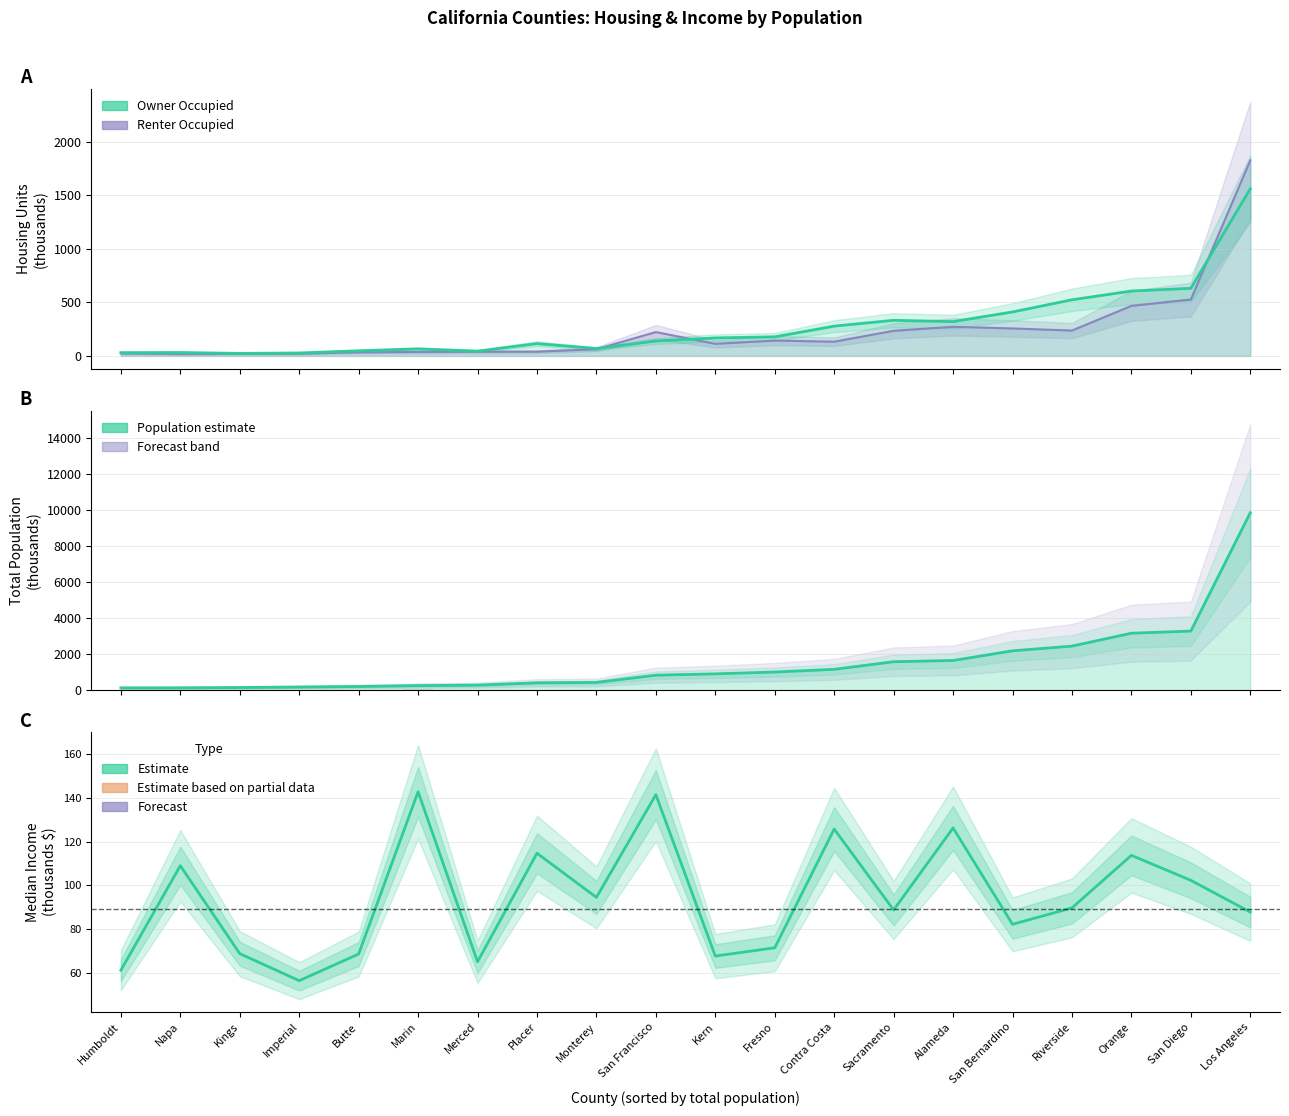

What is the difference between the highest and lowest values at Fresno?

940.7